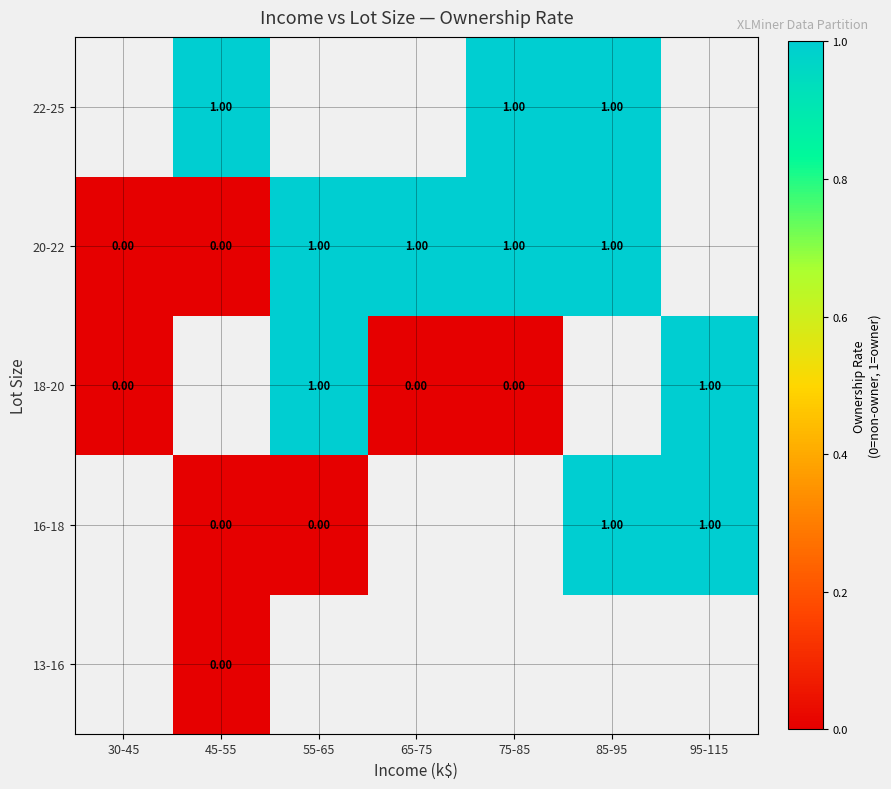

The 22-25 series shows 1.0 at 75-85. True or false?

True